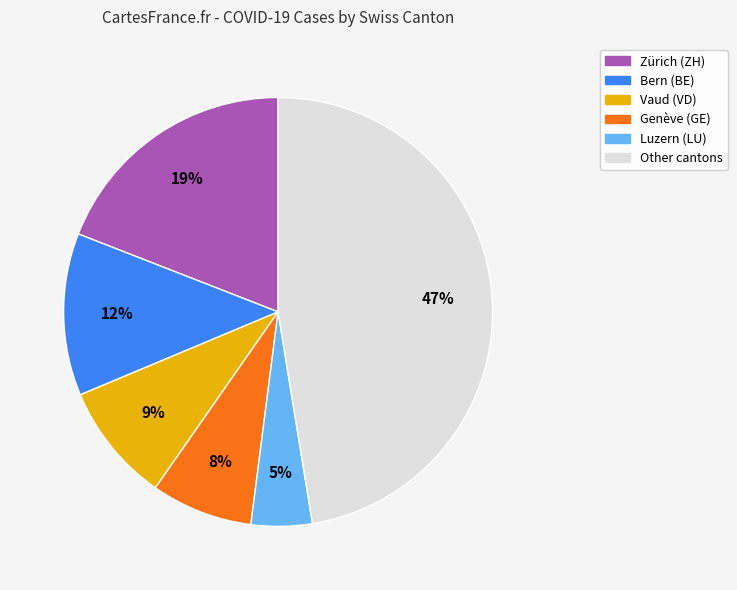

Is there any slice that represents more than half of the pie?

No